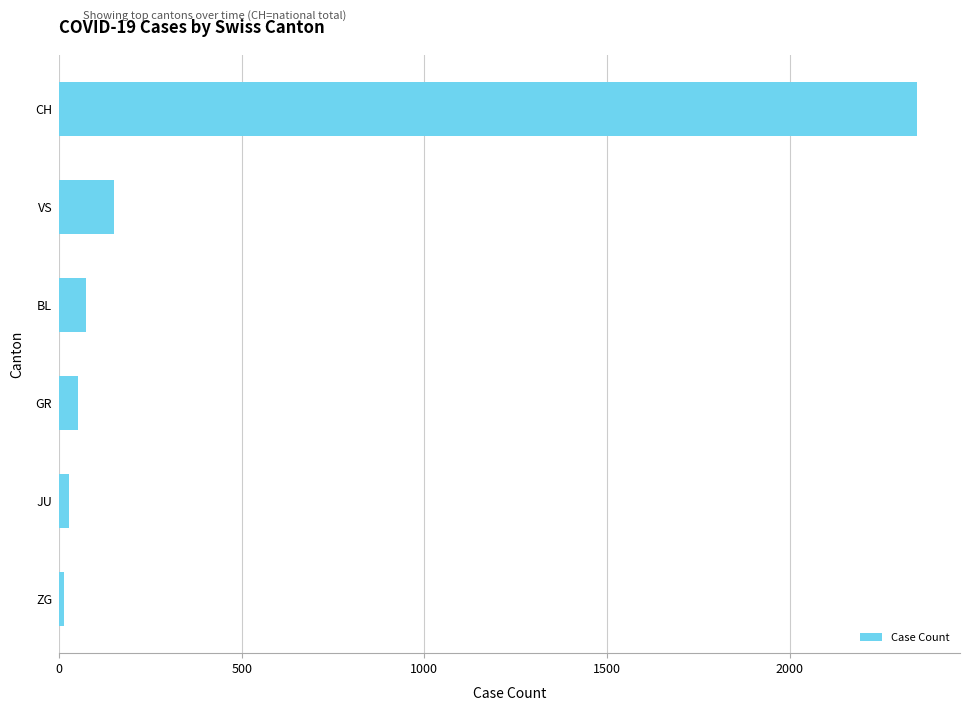

The chart shows a value of 1557 at CH. True or false?

False